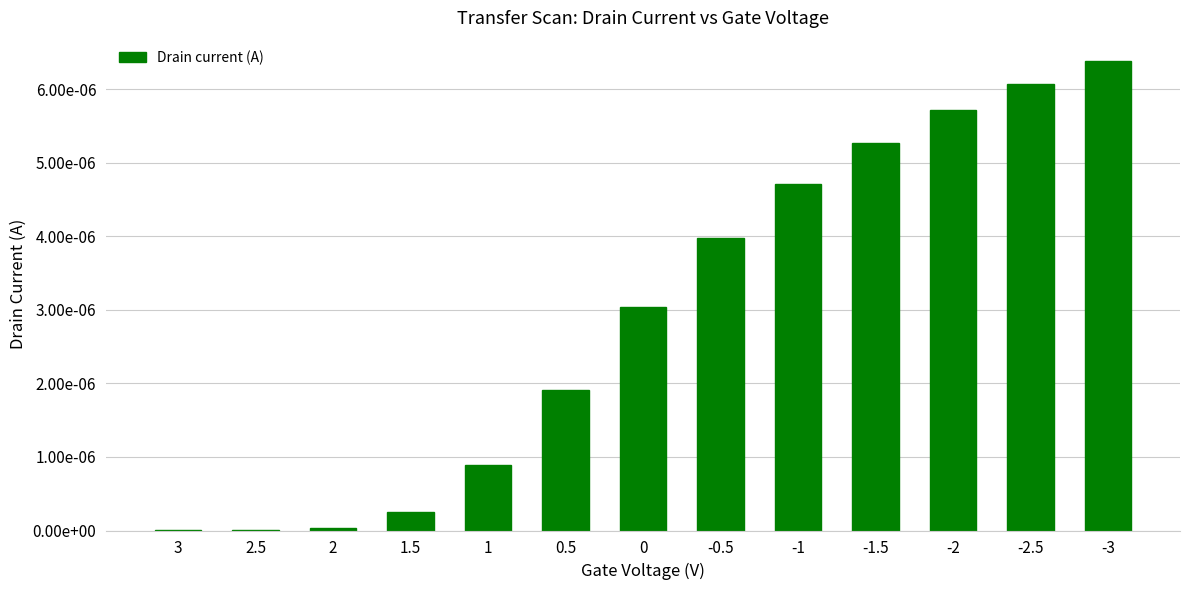

Is it true that the value at 2 is 0.0?

False